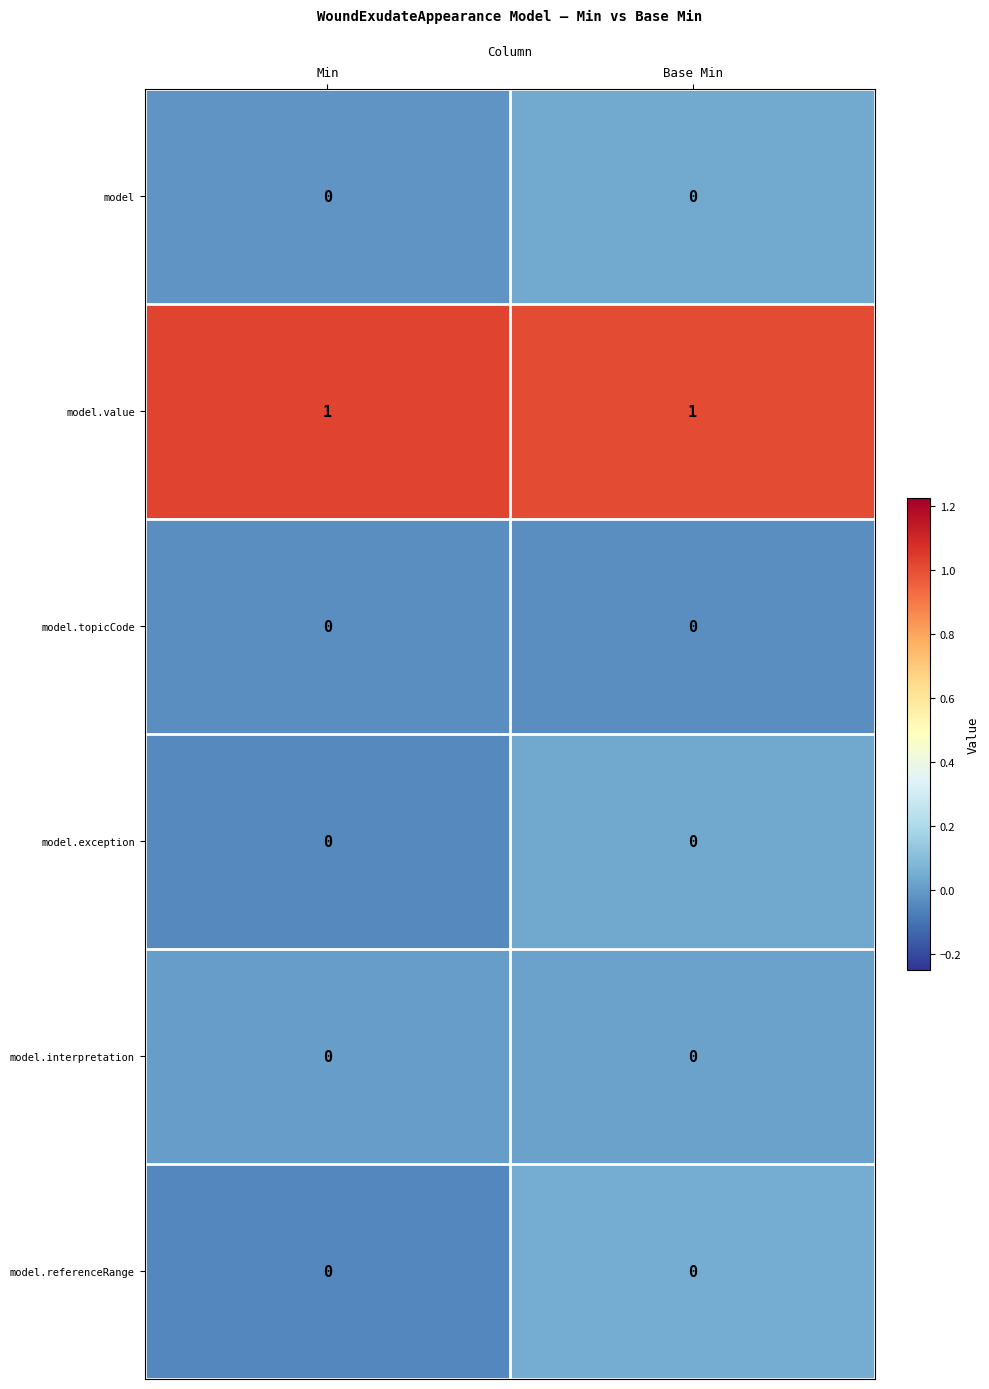

Reading left to right, what are all the values shown in this chart?

model: 0	0
model.value: 1	1
model.topicCode: 0	0
model.exception: 0	0
model.interpretation: 0	0
model.referenceRange: 0	0